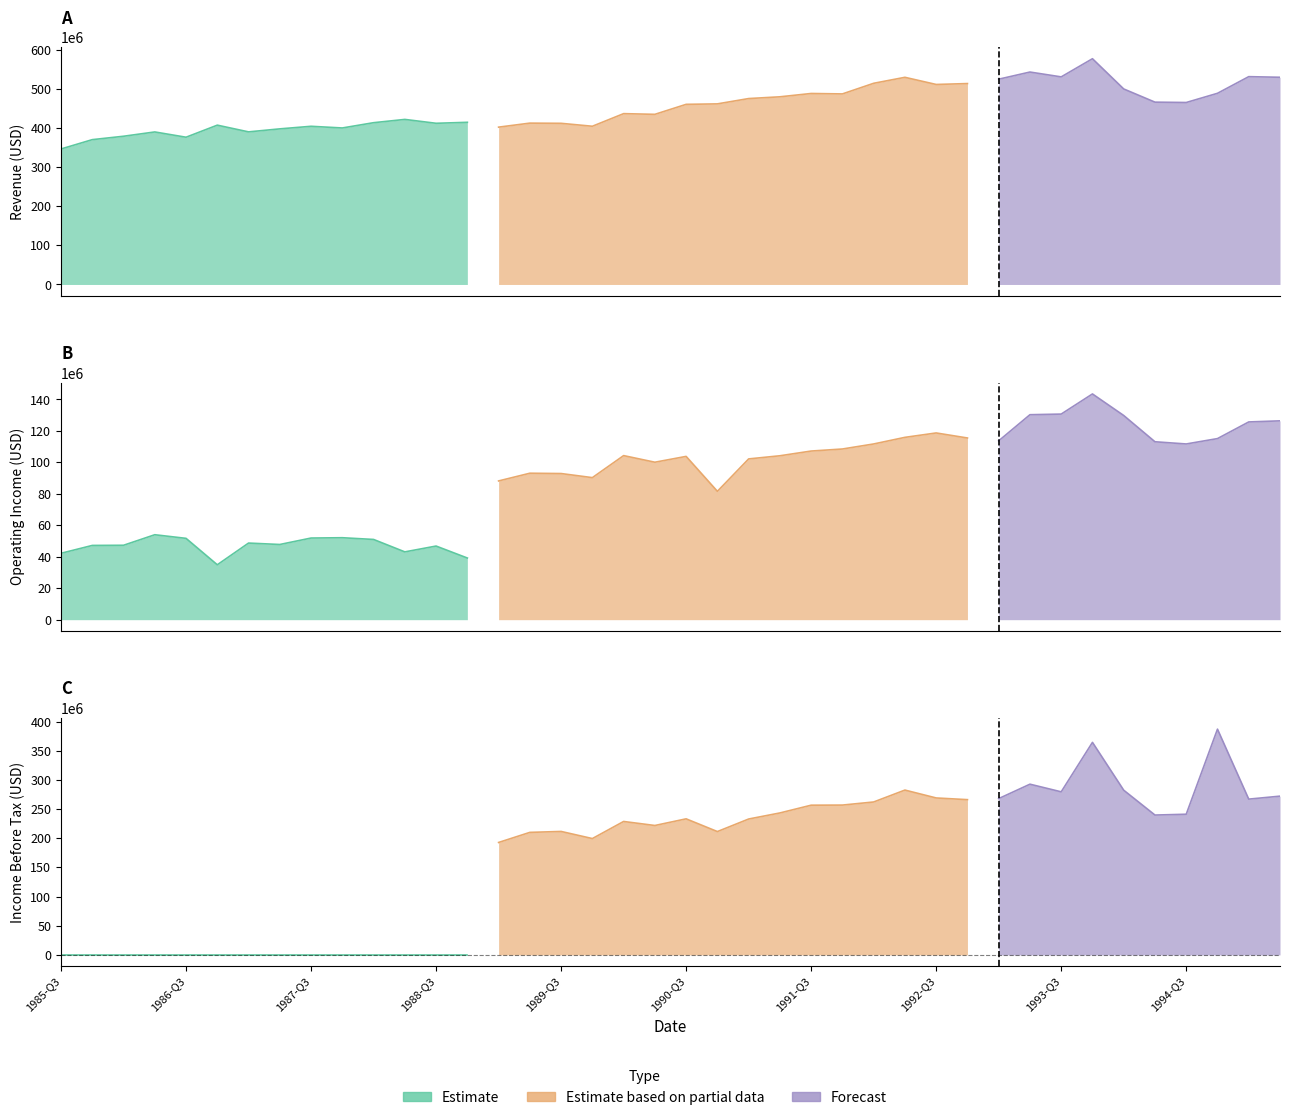

True or false: incomeBeforeTax and revenue intersect in this chart.

False